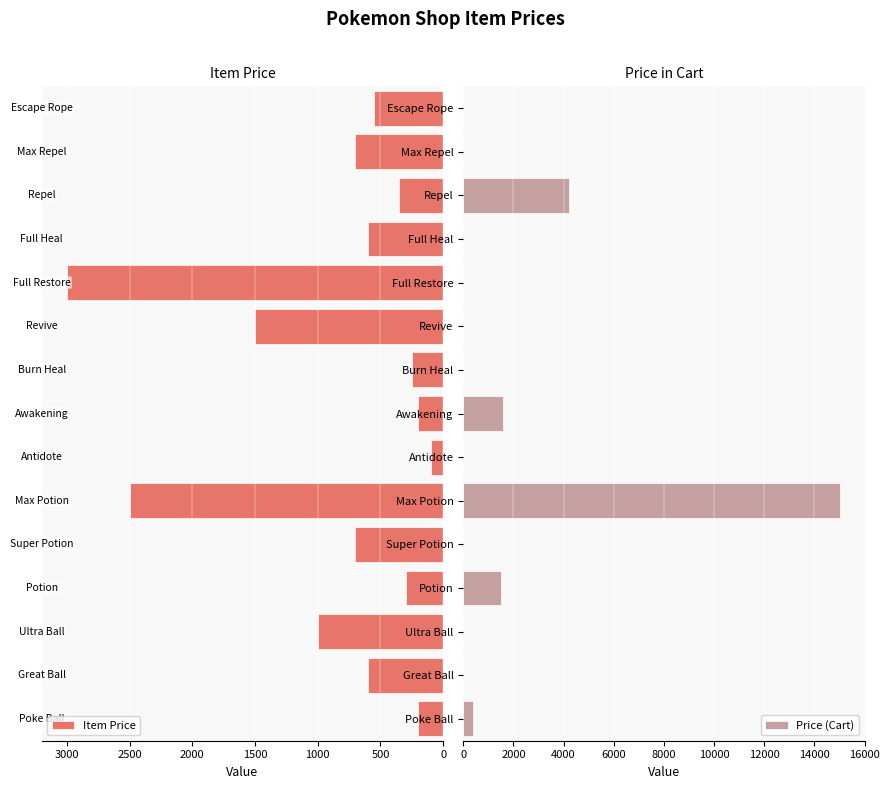

What is the maximum value for Price (Cart)?

15000